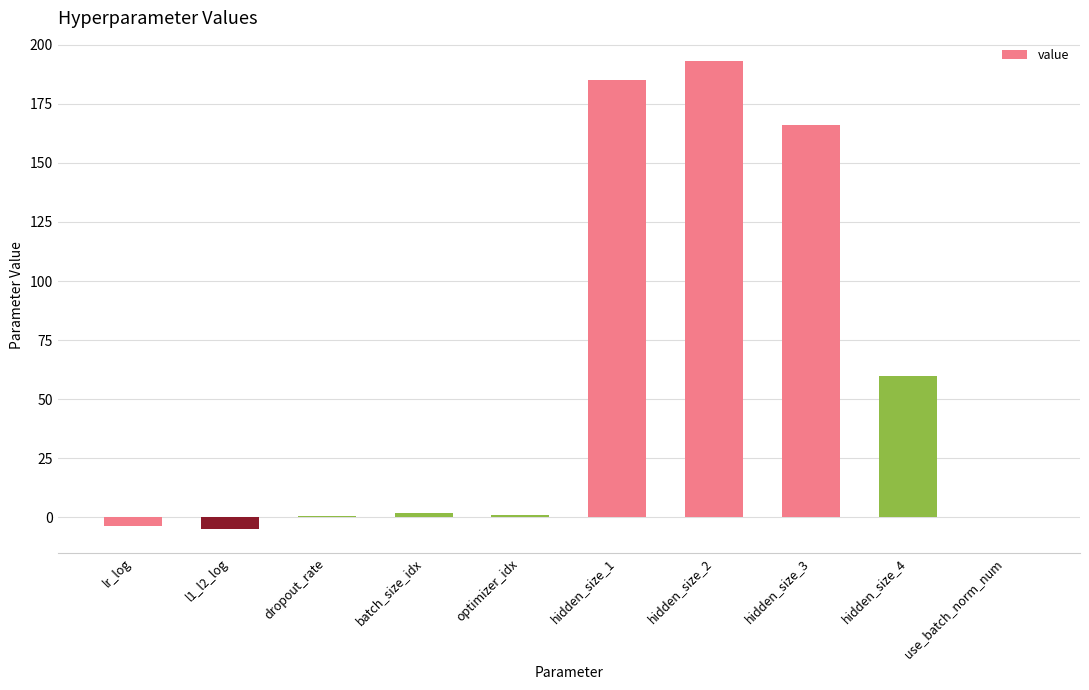

What is the average value?

59.9